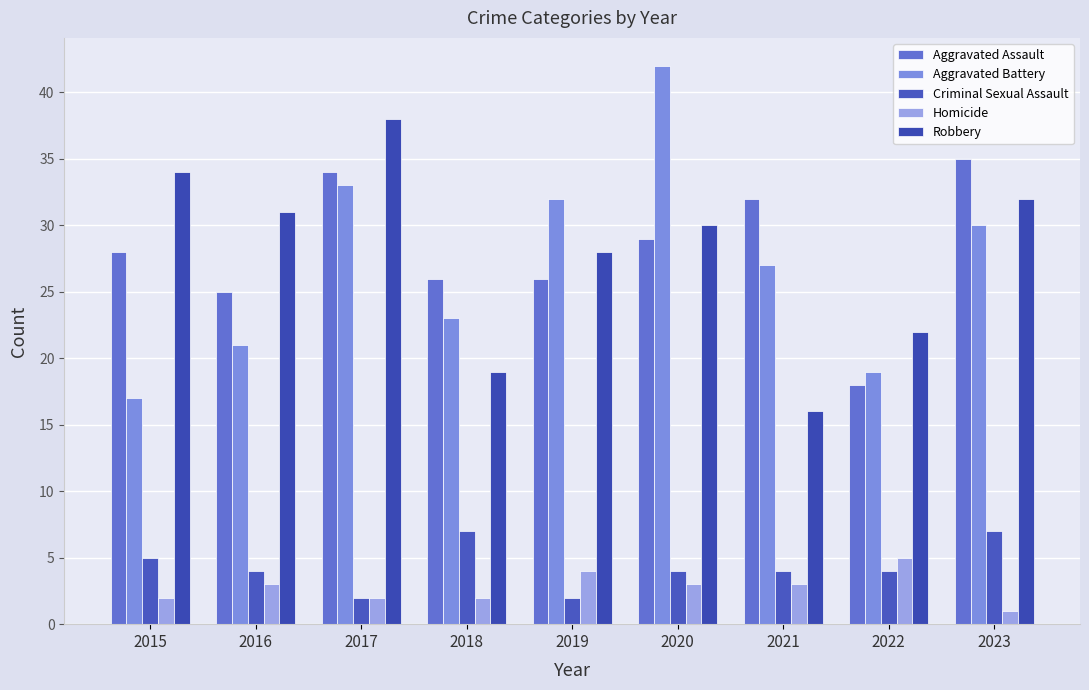

What is the difference between the second highest and minimum values in the Criminal Sexual Assault series?

5